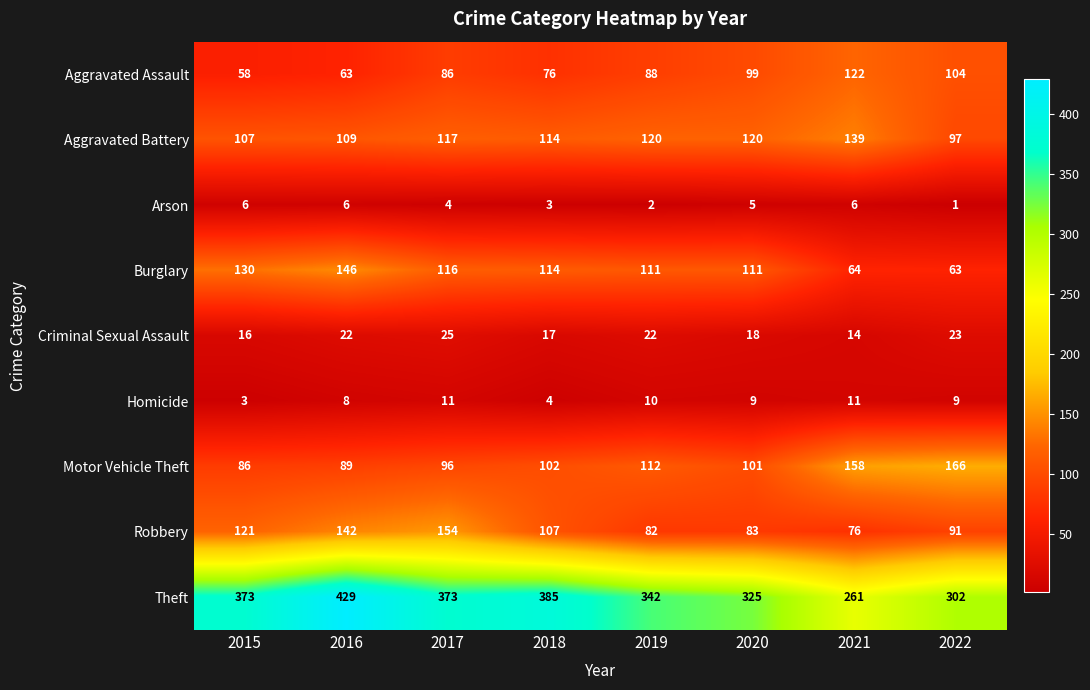

Which series has the largest range (max minus min)?

Theft